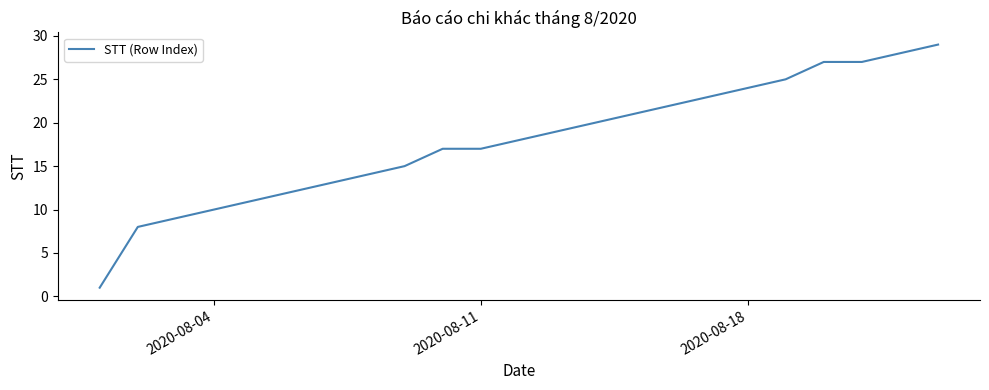

What is the difference between the maximum and minimum values?

28